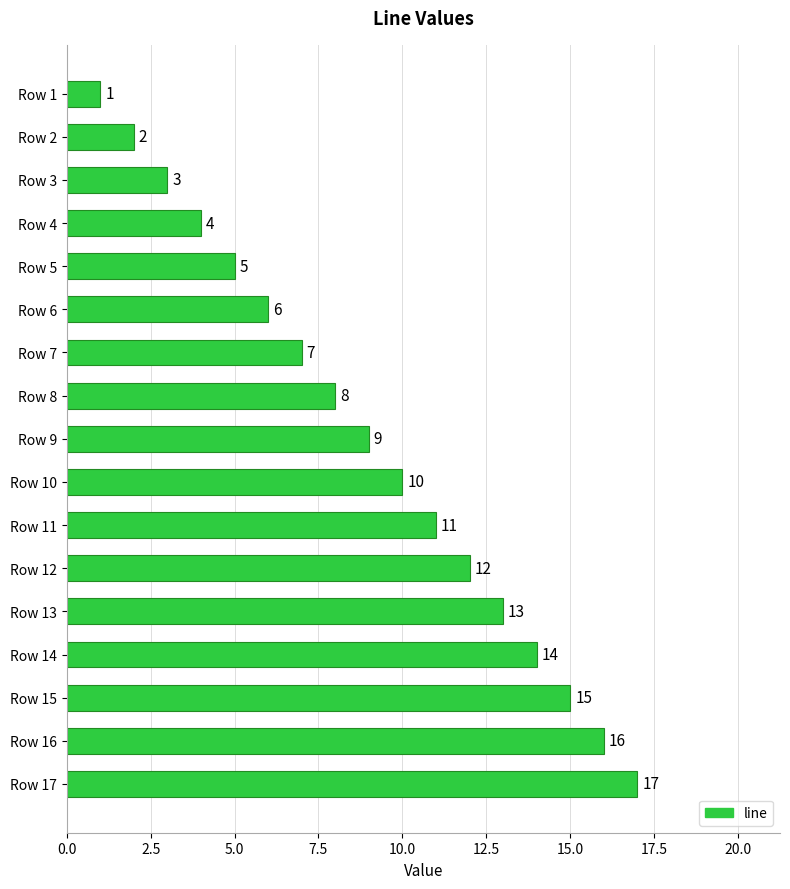

Which label corresponds to the largest value in the chart?

Row 17